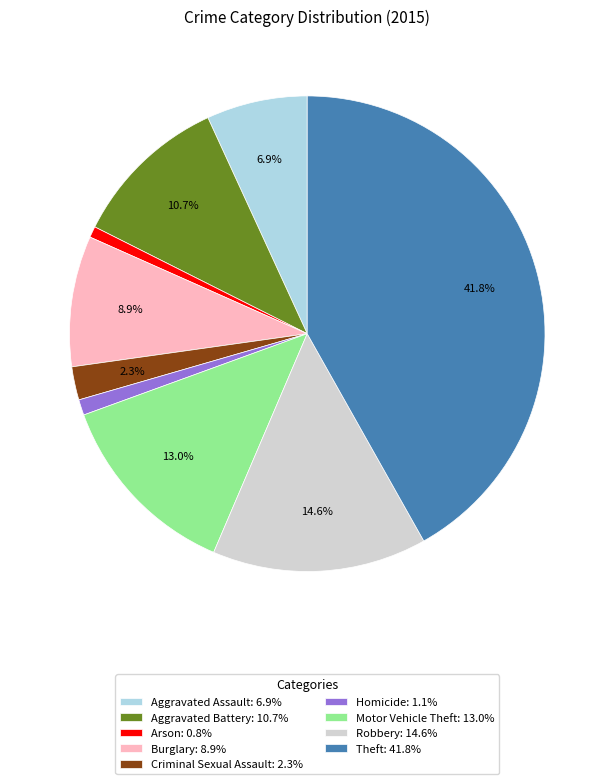

How much of the chart is everything except Burglary?

91.1%